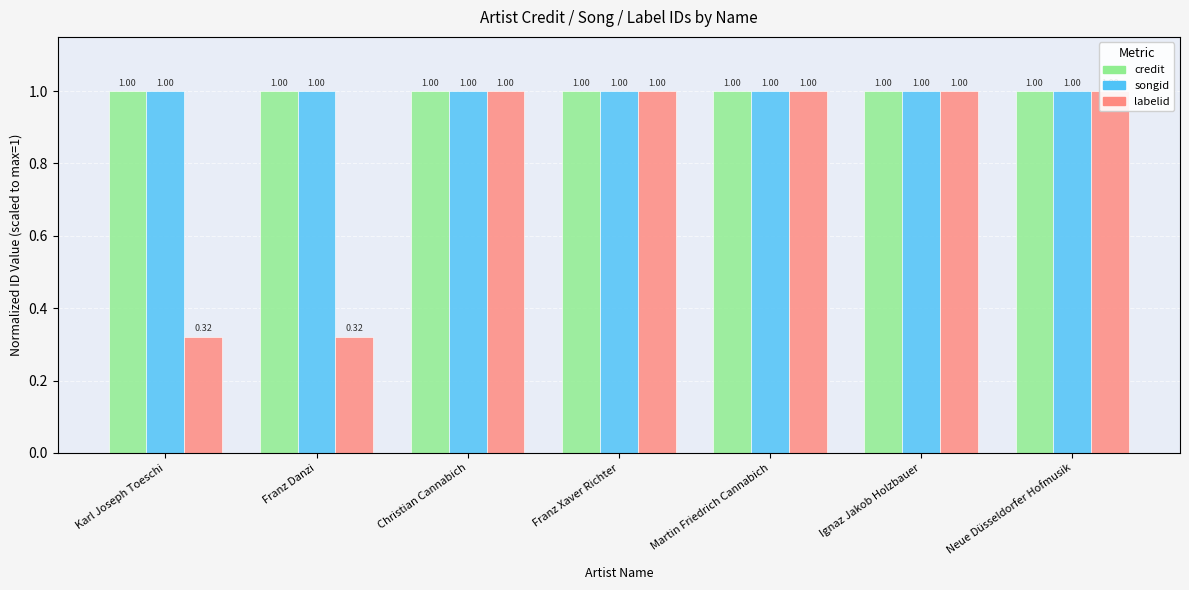

Which series has the largest range (max minus min)?

labelid